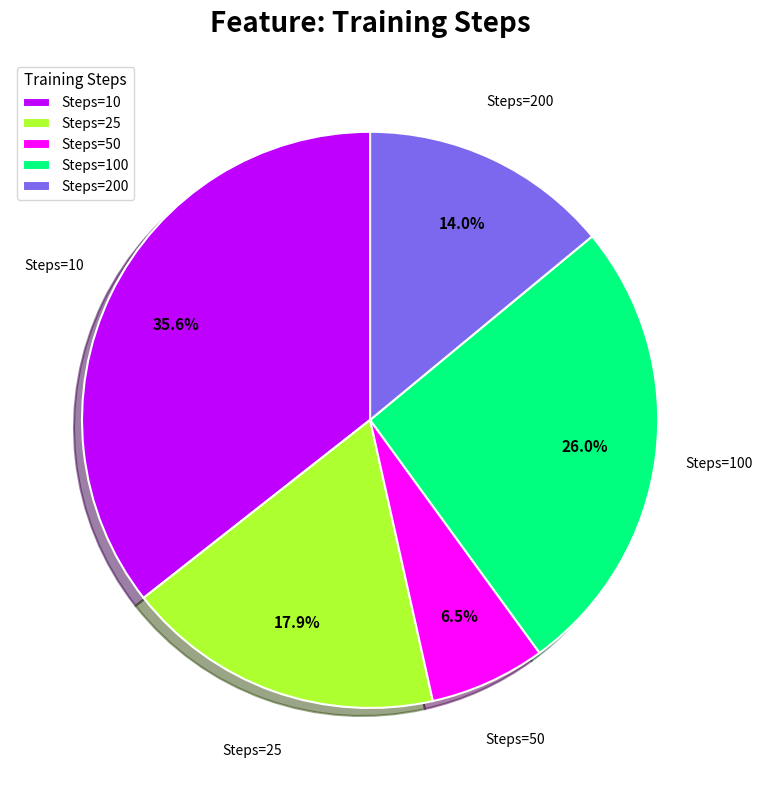

Is there a majority slice in this chart?

No